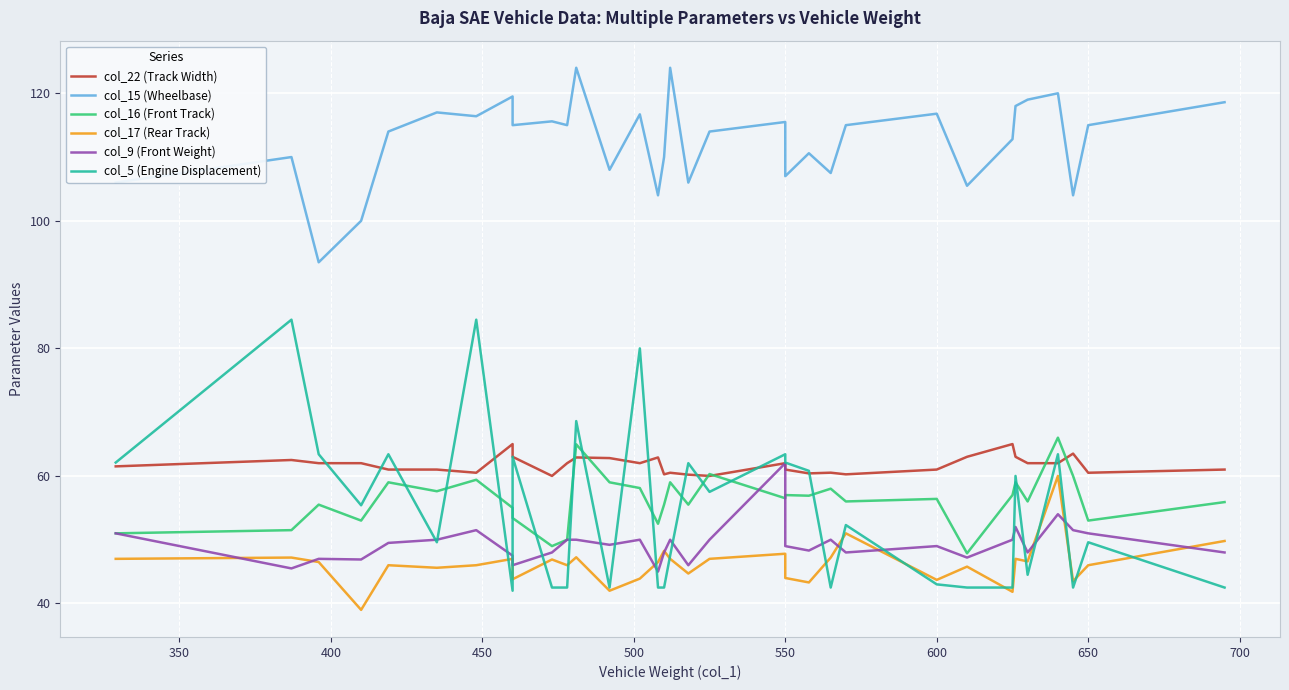

Count the number of data series in this chart.

6